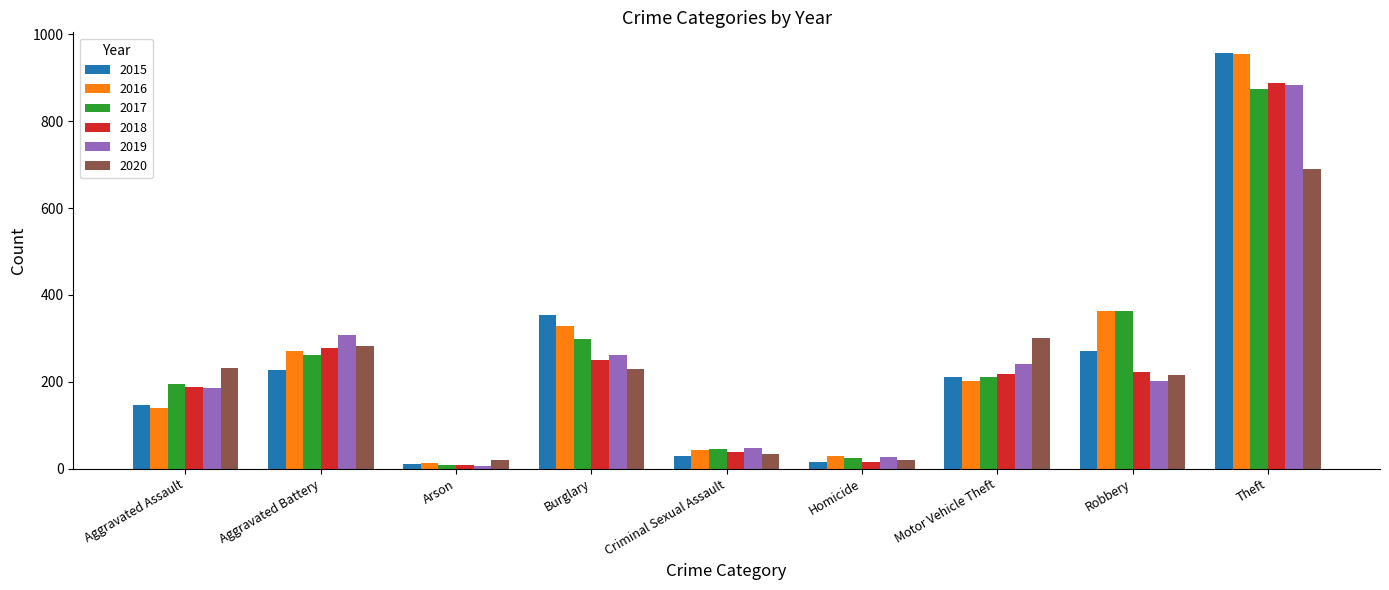

At how many categories does at least one series exceed 894?

1